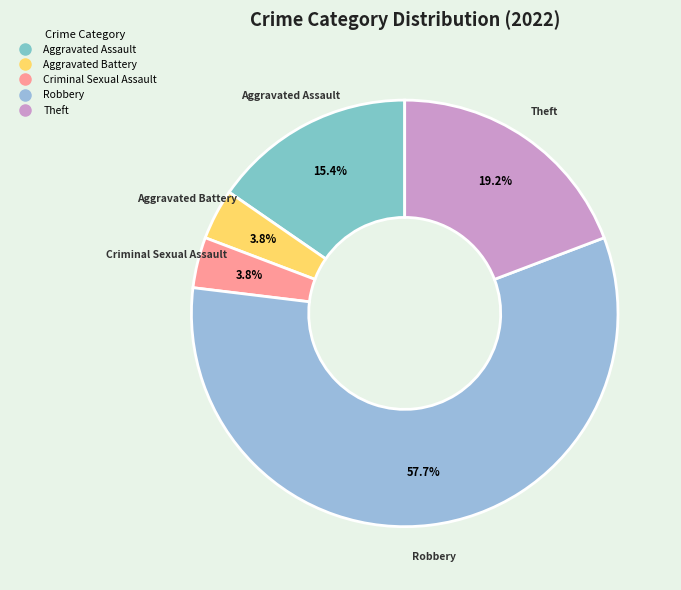

Is there a majority slice in this chart?

Yes